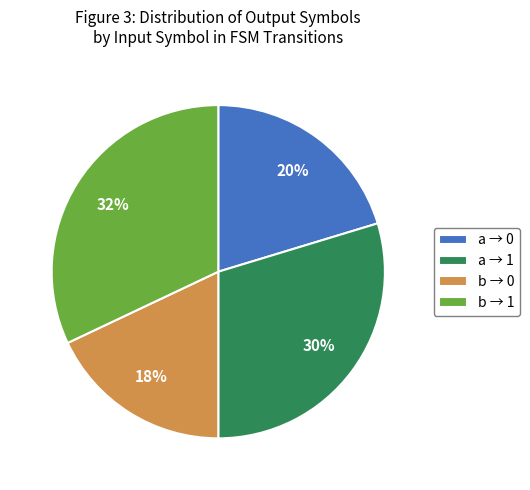

To the nearest percent, what is the difference between the a → 0 and b → 1 slice percentages?

12%